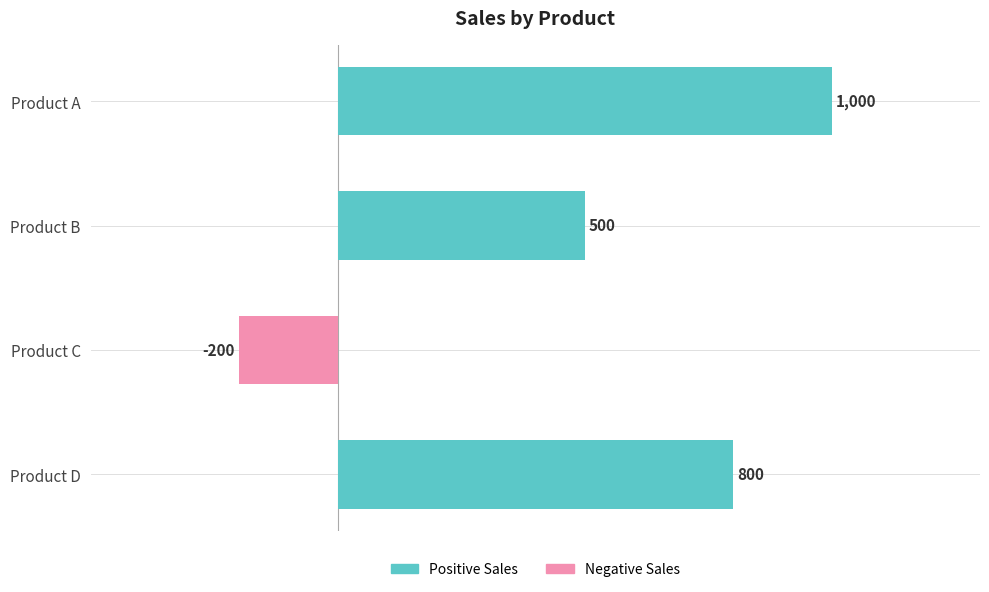

What is the sum of the values at Product A and Product D?

1800